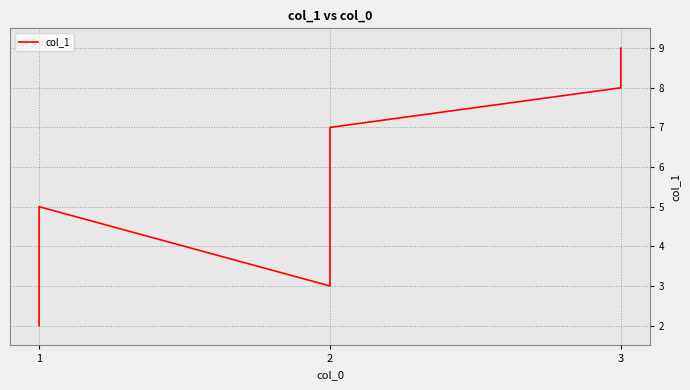

Where is the data nearest to the value 5?

1